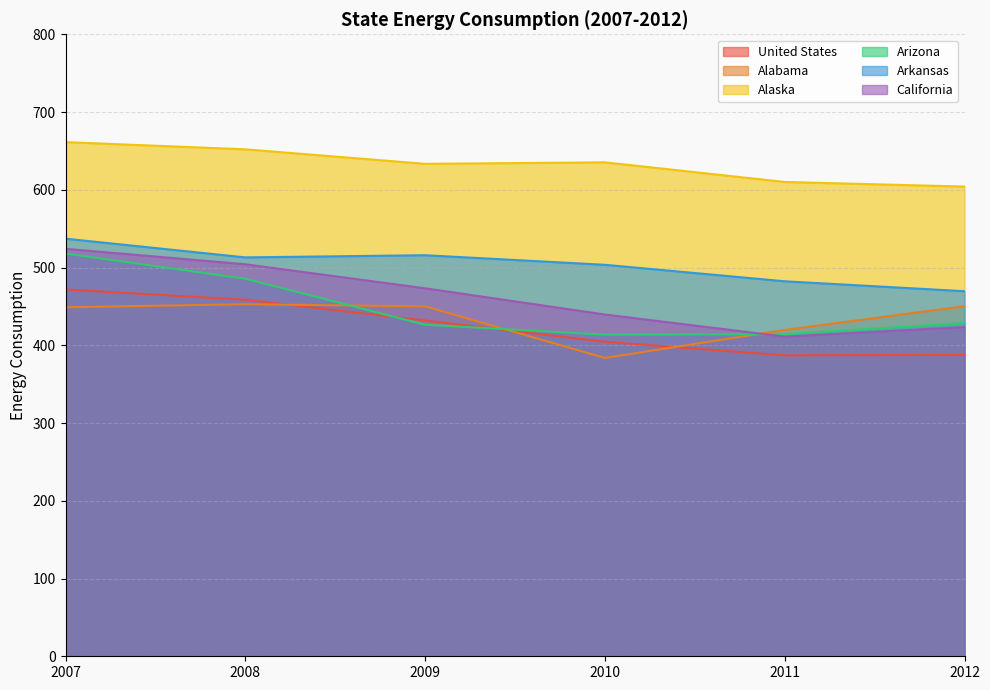

How many lines are shown in the chart?

6